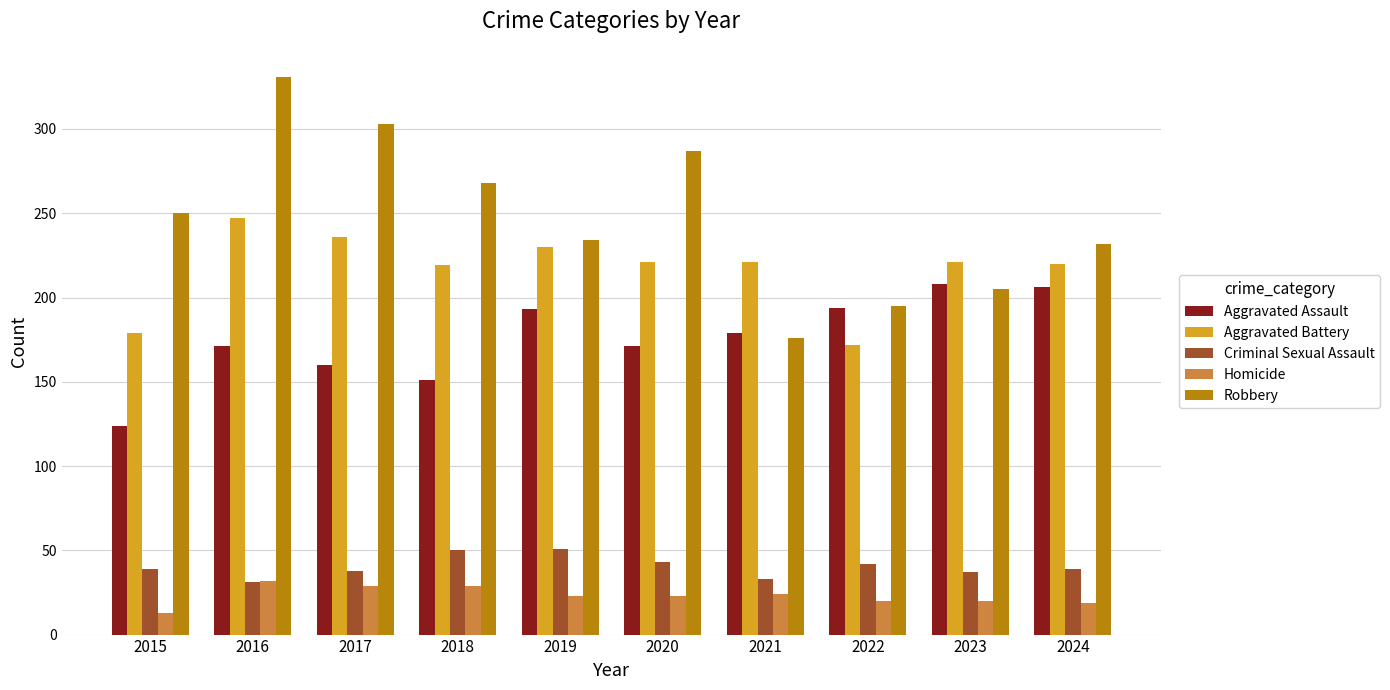

What is the minimum value shown in the chart?

13